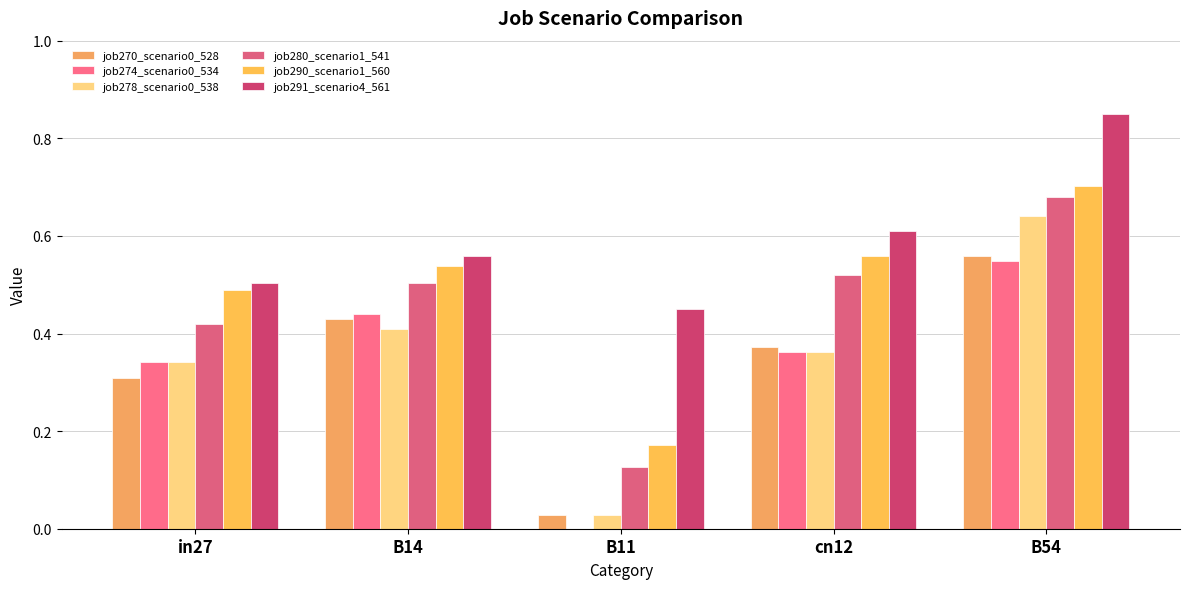

The job270_scenario0_528 series shows 0.2 at in27. True or false?

False